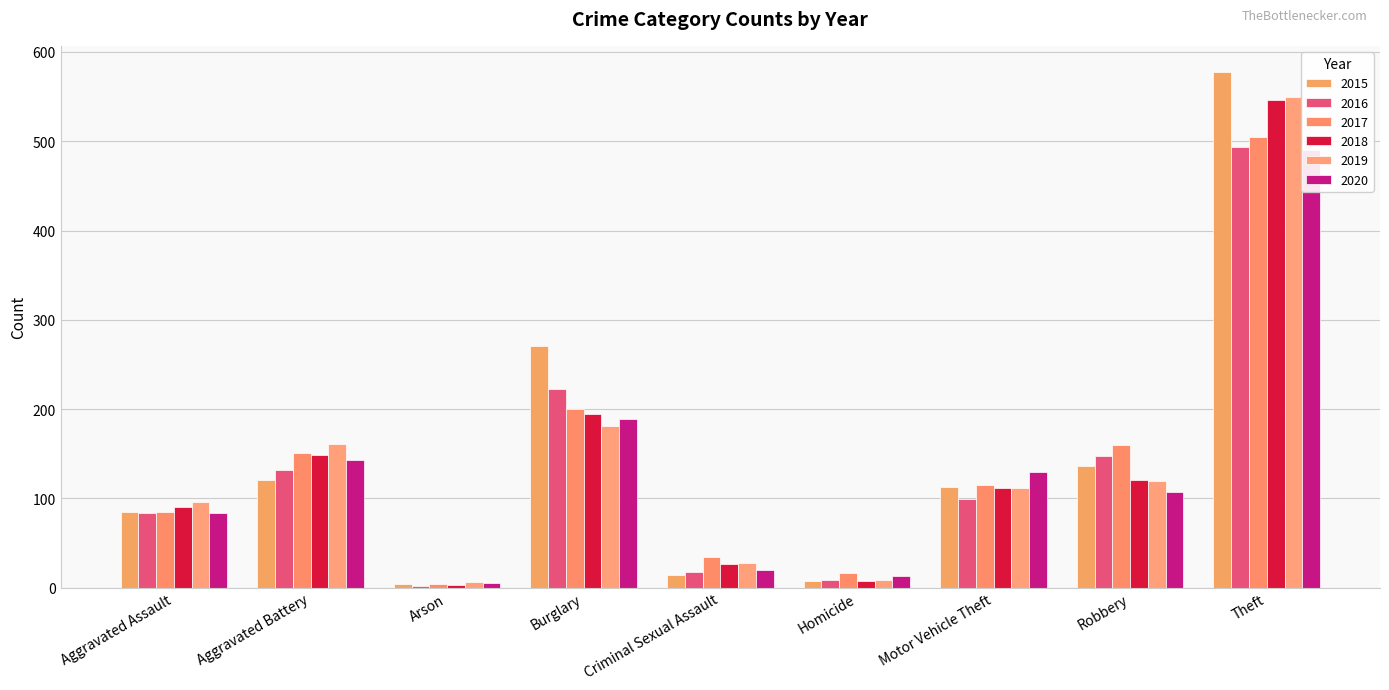

Count the number of data series in this chart.

6